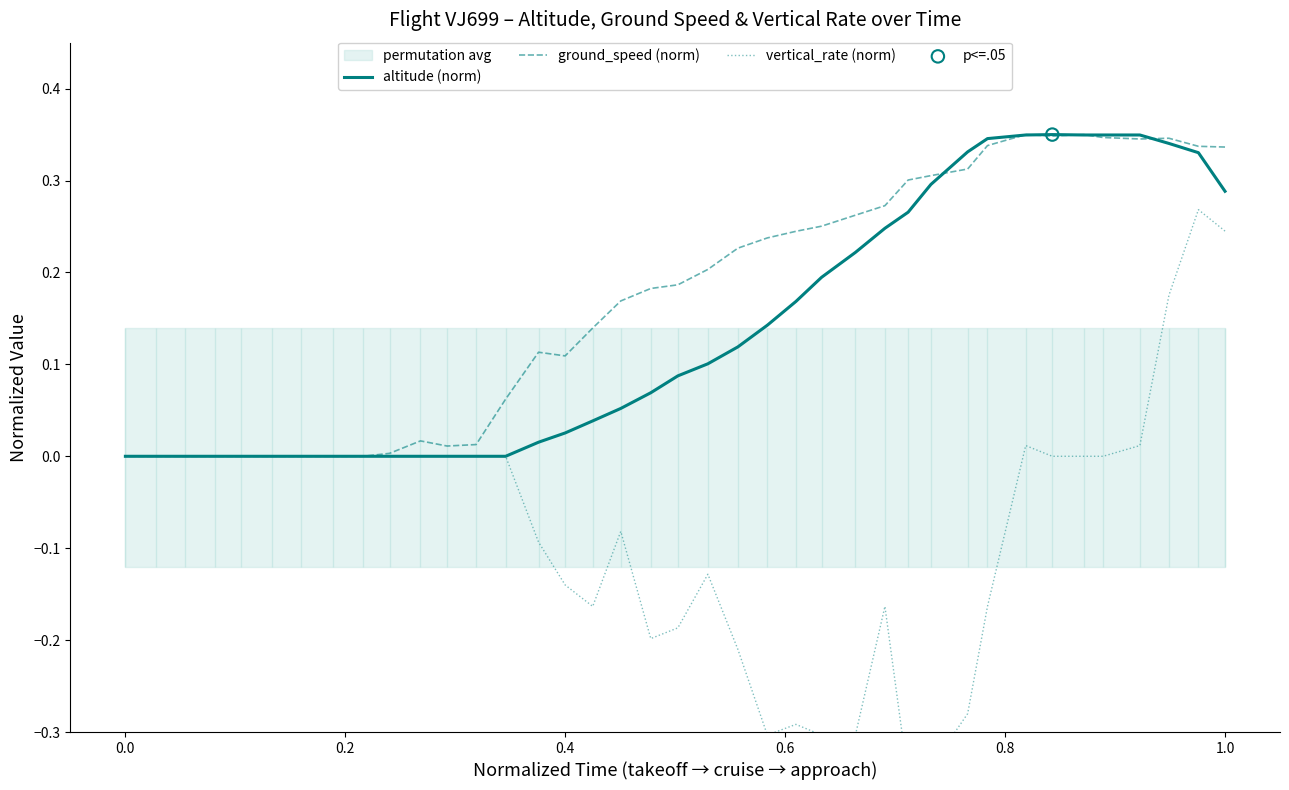

Which series has the widest spread of Y values?

vertical_rate (norm)